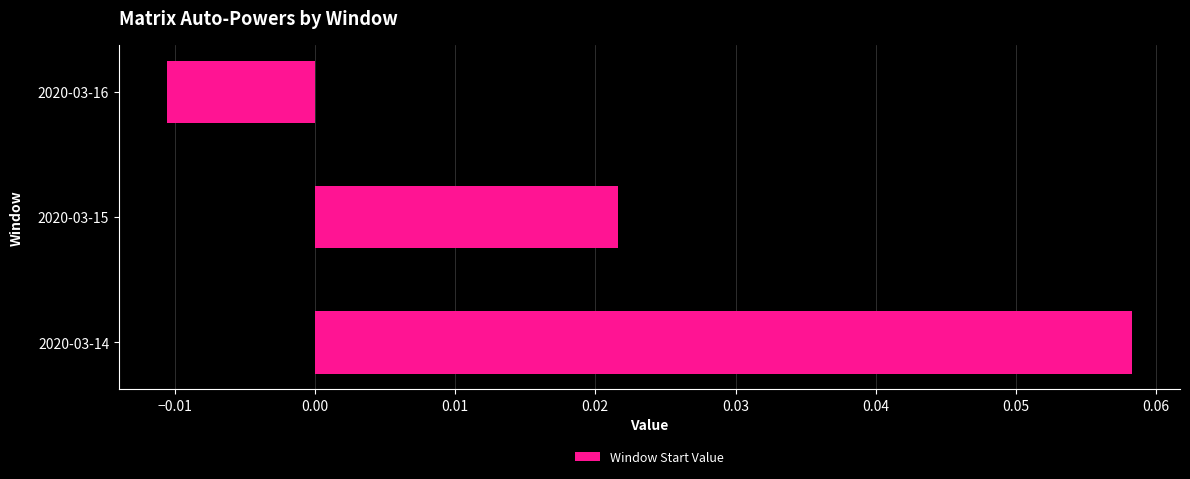

Rank the categories by value from highest to lowest.

2020-03-14, 2020-03-15, 2020-03-16